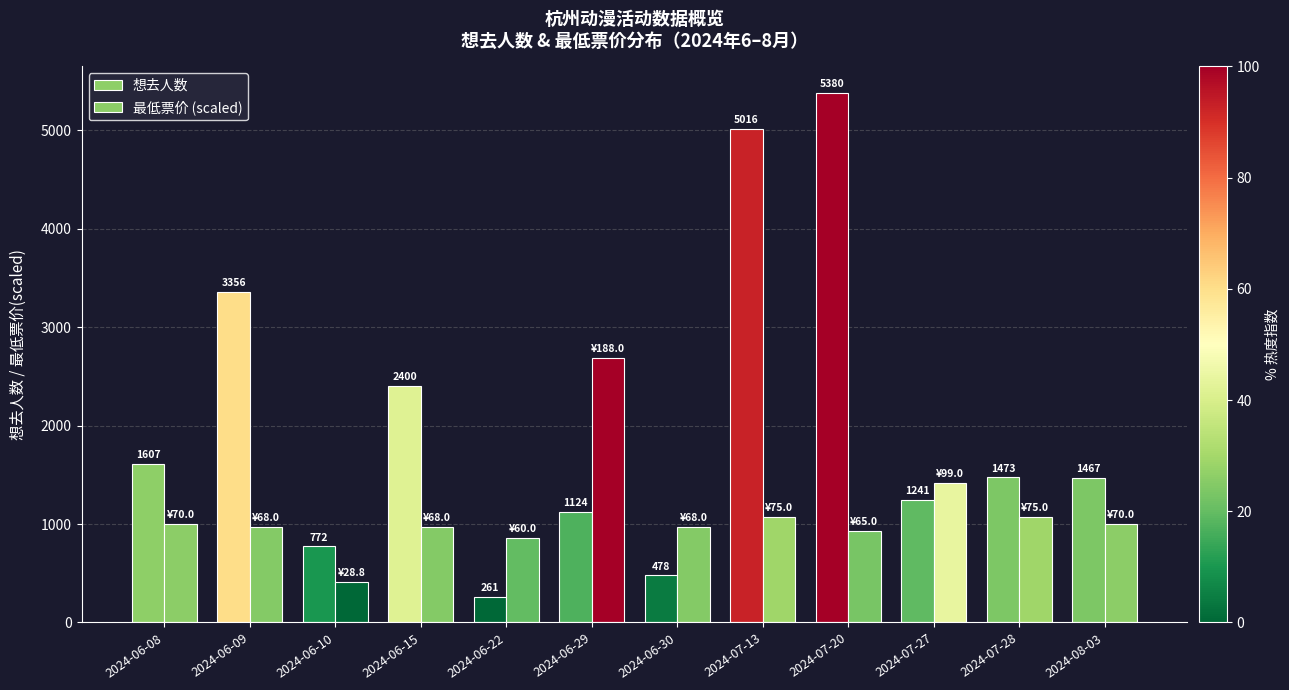

What position from the right is 2024-07-13?

5